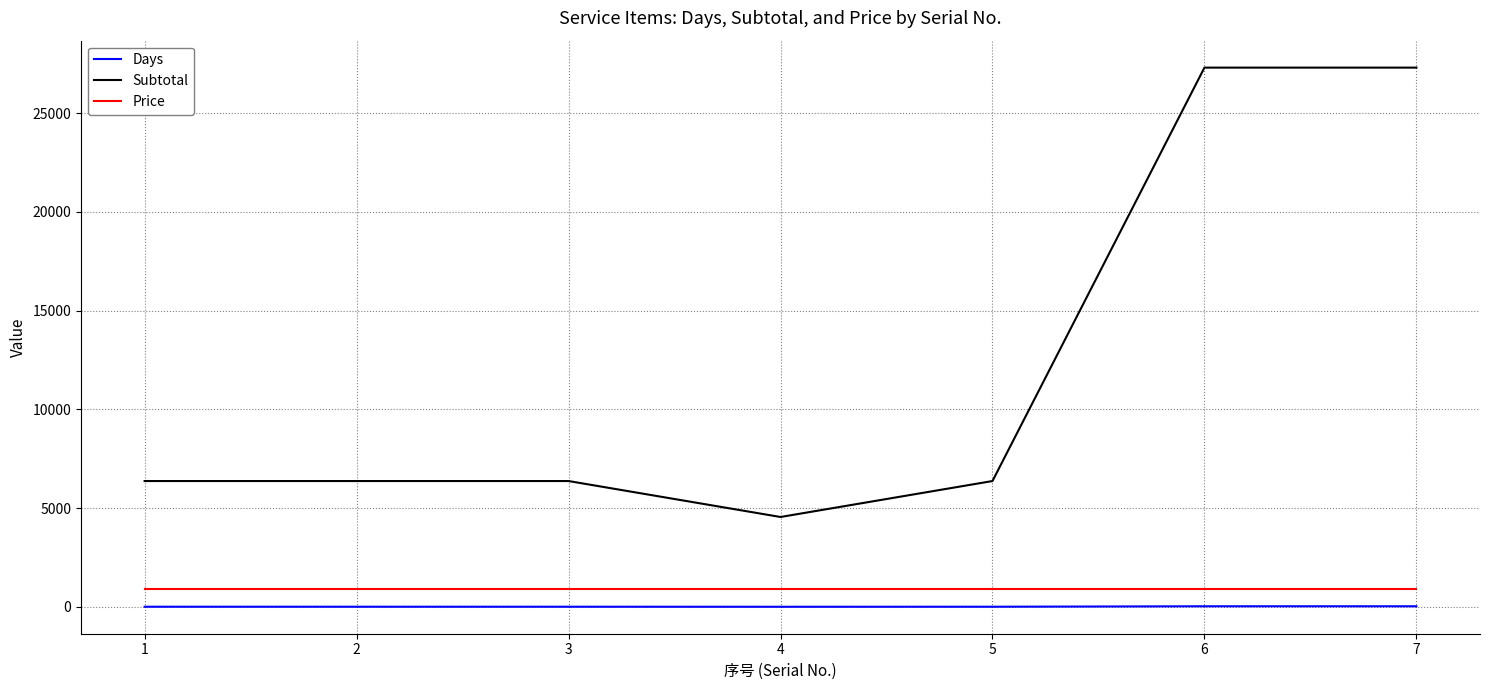

What is the maximum value for Subtotal?

27300